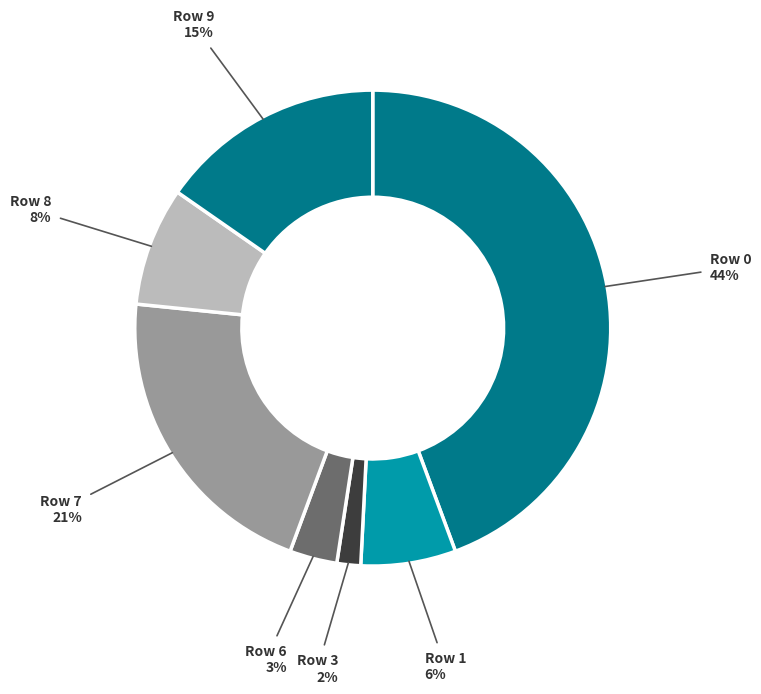

Count the number of slices in the pie.

7